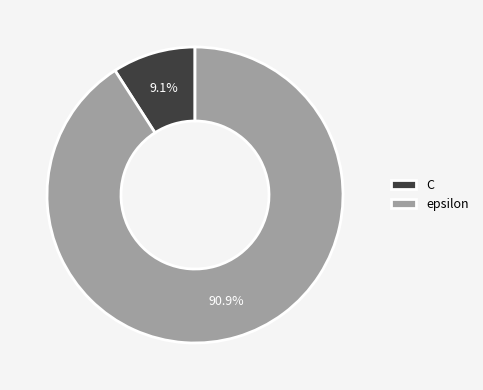

What is the largest slice in the pie chart?

epsilon